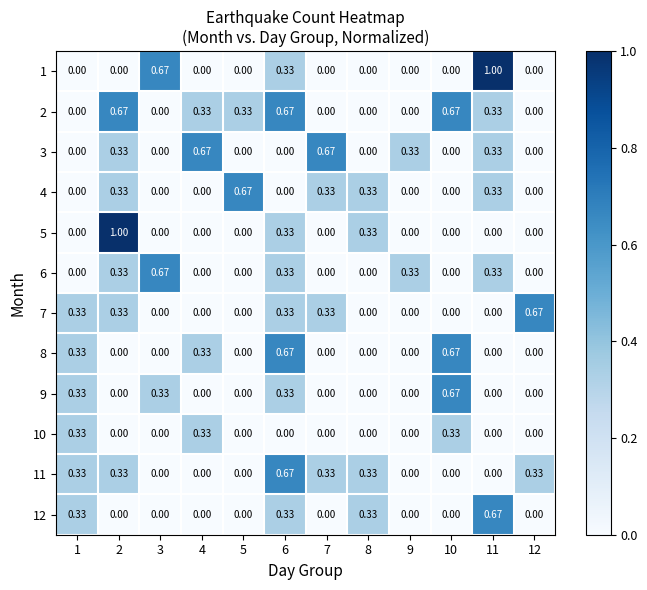

How many series are shown in this chart?

12